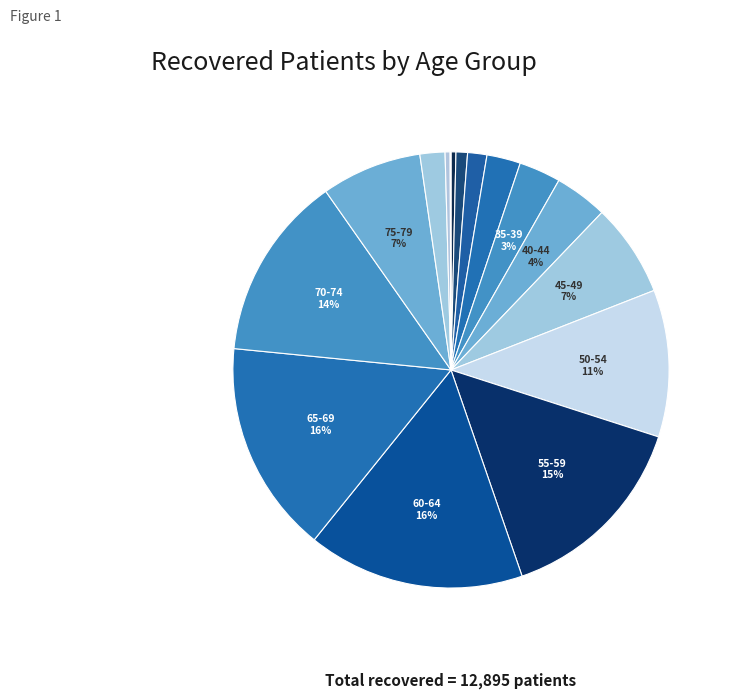

What is the smallest slice in the pie chart?

>90